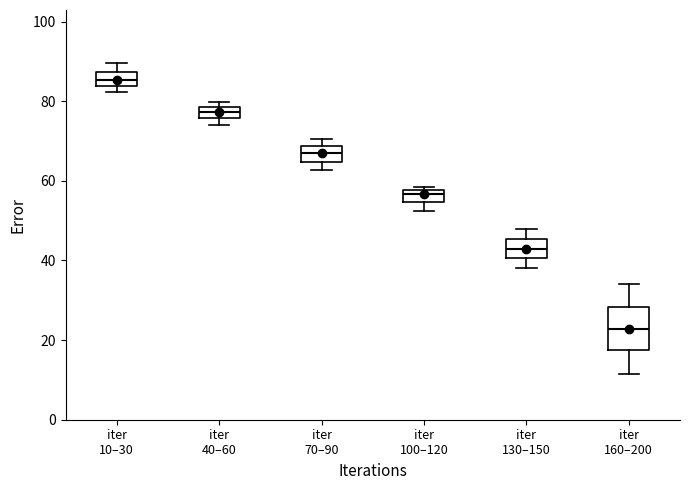

Which box has the lowest median line?

iter 160–200